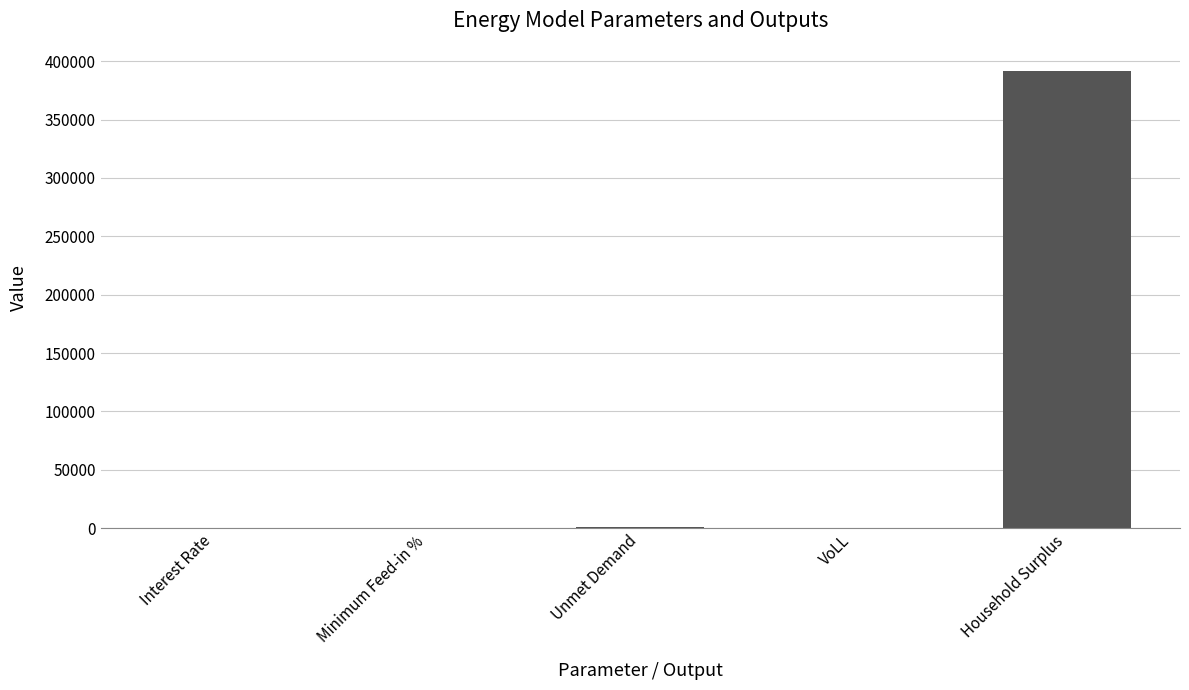

What is the average value?

78514.1